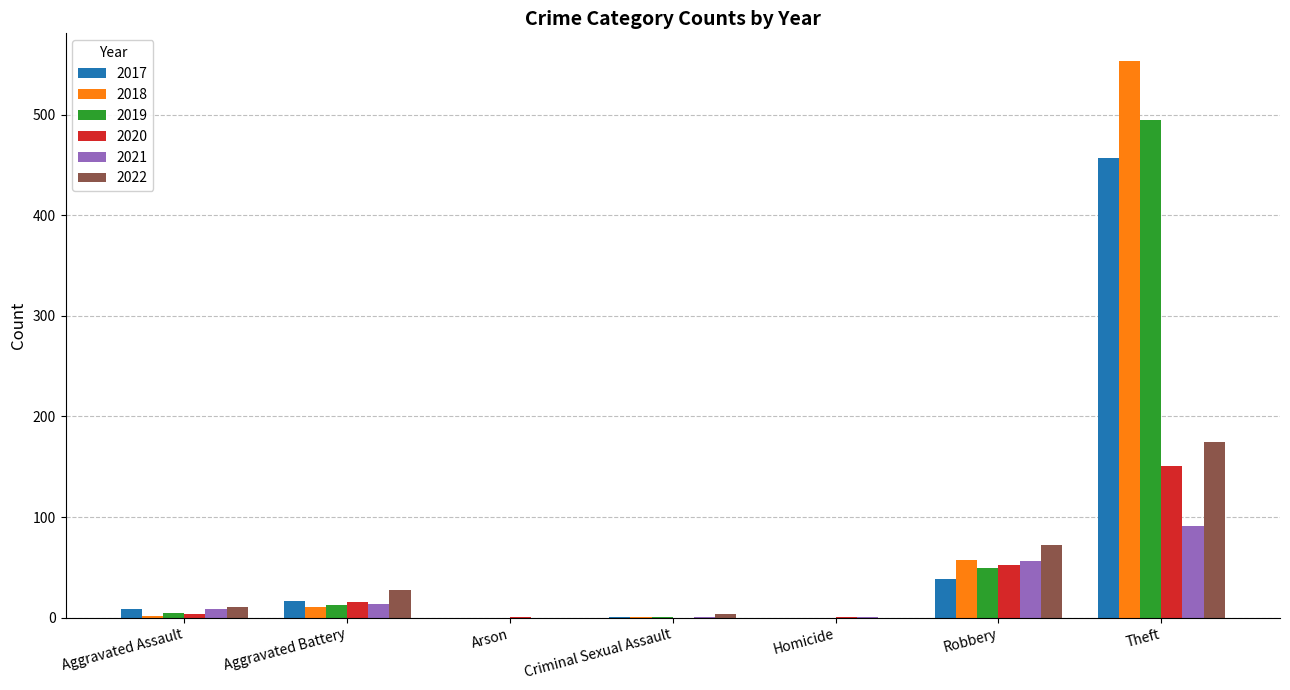

Are the bars grouped side by side (vs. stacked)?

Yes